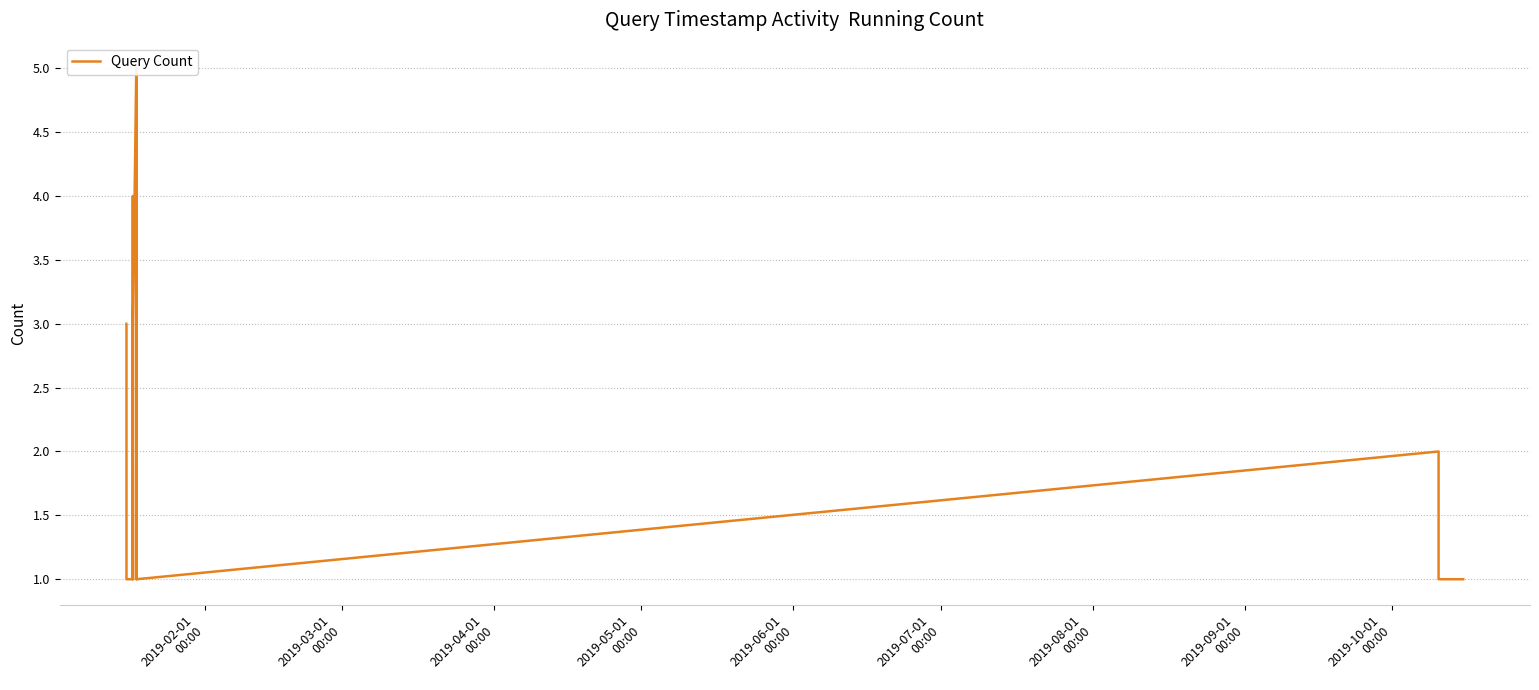

What is the difference between the maximum and minimum values?

4